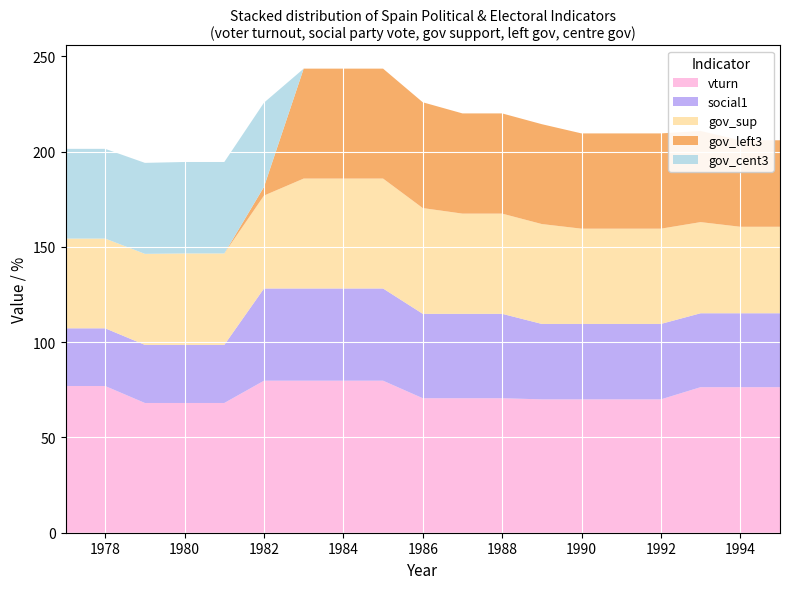

Reading left to right, what are all the values shown in this chart?

vturn: 1977=77.0	1978=77.0	1979=68.1	1980=68.1	1981=68.1	1982=79.8	1983=79.8	1984=79.8	1985=79.8	1986=70.6	1987=70.6	1988=70.6	1989=70.0	1990=70.0	1991=70.0	1992=70.0	1993=76.4	1994=76.4	1995=76.4
social1: 1977=30.3	1978=30.3	1979=30.5	1980=30.5	1981=30.5	1982=48.4	1983=48.4	1984=48.4	1985=48.4	1986=44.3	1987=44.3	1988=44.3	1989=39.6	1990=39.6	1991=39.6	1992=39.6	1993=38.8	1994=38.8	1995=38.8
gov_sup: 1977=47.1	1978=47.1	1979=47.8	1980=48.0	1981=48.0	1982=48.8	1983=57.7	1984=57.7	1985=57.7	1986=55.5	1987=52.6	1988=52.6	1989=52.4	1990=50.0	1991=50.0	1992=50.0	1993=47.8	1994=45.4	1995=45.4
gov_left3: 1977=0.0	1978=0.0	1979=0.0	1980=0.0	1981=0.0	1982=4.6	1983=57.7	1984=57.7	1985=57.7	1986=55.5	1987=52.6	1988=52.6	1989=52.4	1990=50.0	1991=50.0	1992=50.0	1993=47.8	1994=45.4	1995=45.4
gov_cent3: 1977=47.1	1978=47.1	1979=47.8	1980=48.0	1981=48.0	1982=44.2	1983=0.0	1984=0.0	1985=0.0	1986=0.0	1987=0.0	1988=0.0	1989=0.0	1990=0.0	1991=0.0	1992=0.0	1993=0.0	1994=0.0	1995=0.0